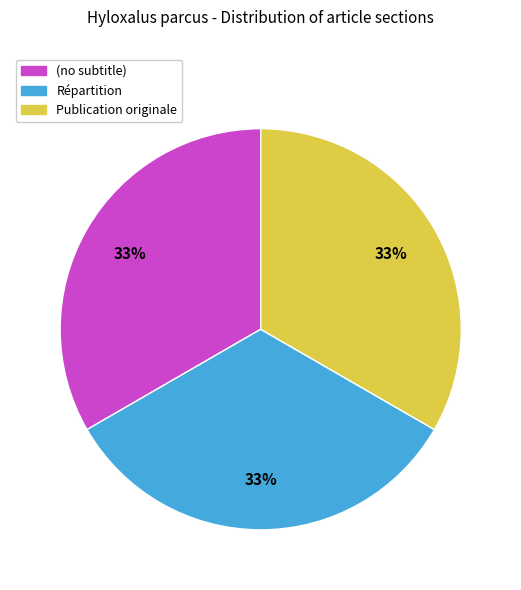

Approximately how many times larger is the value at Répartition compared to (no subtitle)?

1.0